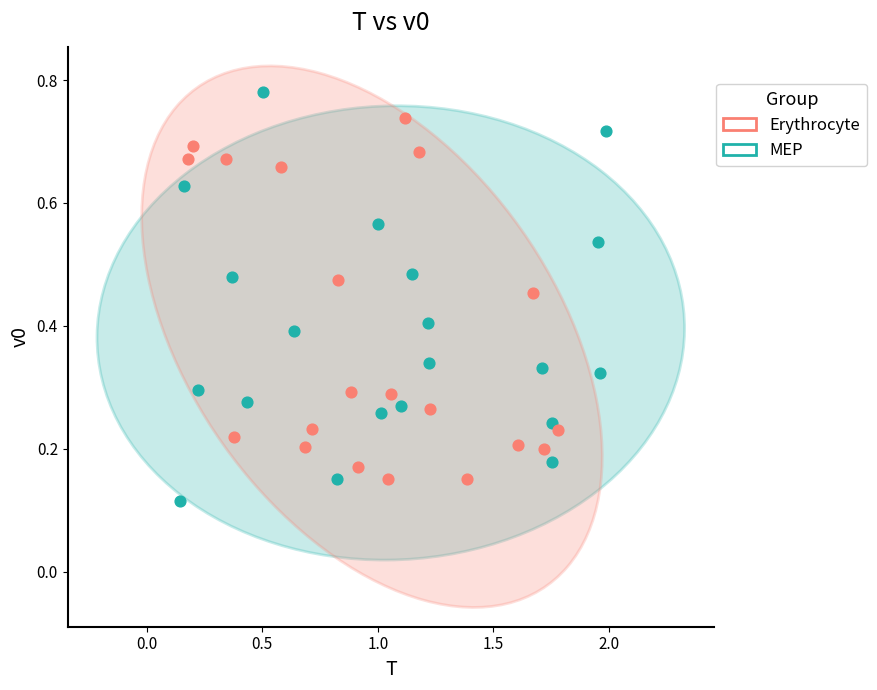

Which series has the widest spread of Y values?

MEP